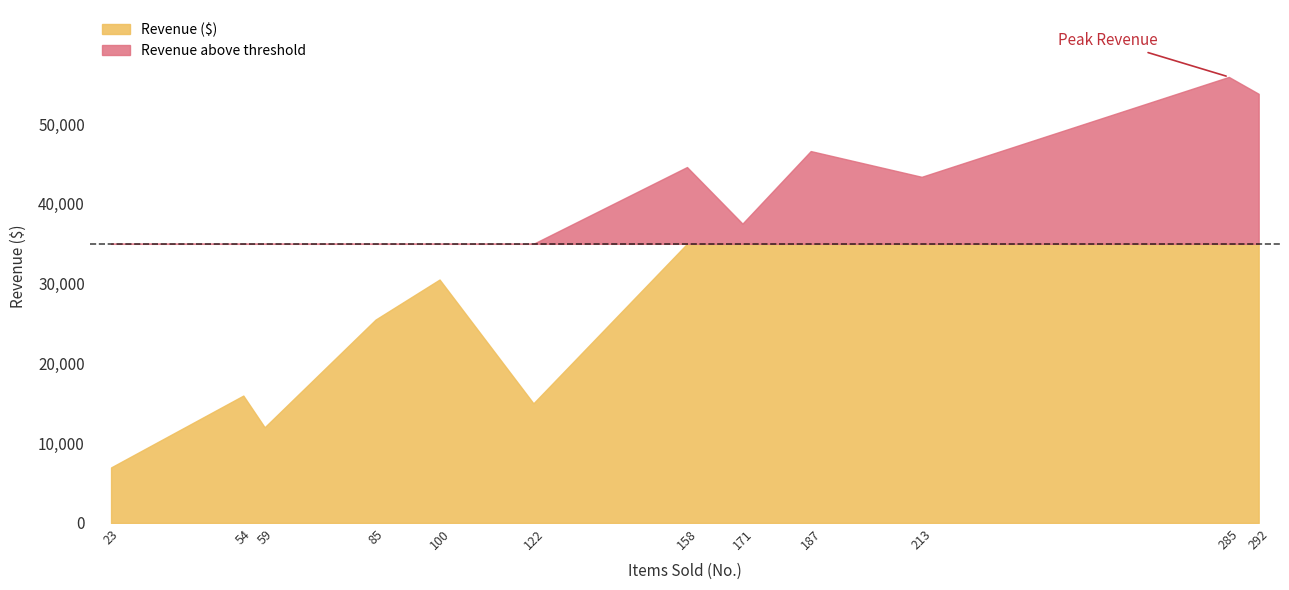

Rank the categories by value from lowest to highest.

23, 59, 122, 54, 85, 100, 171, 213, 158, 187, 292, 285